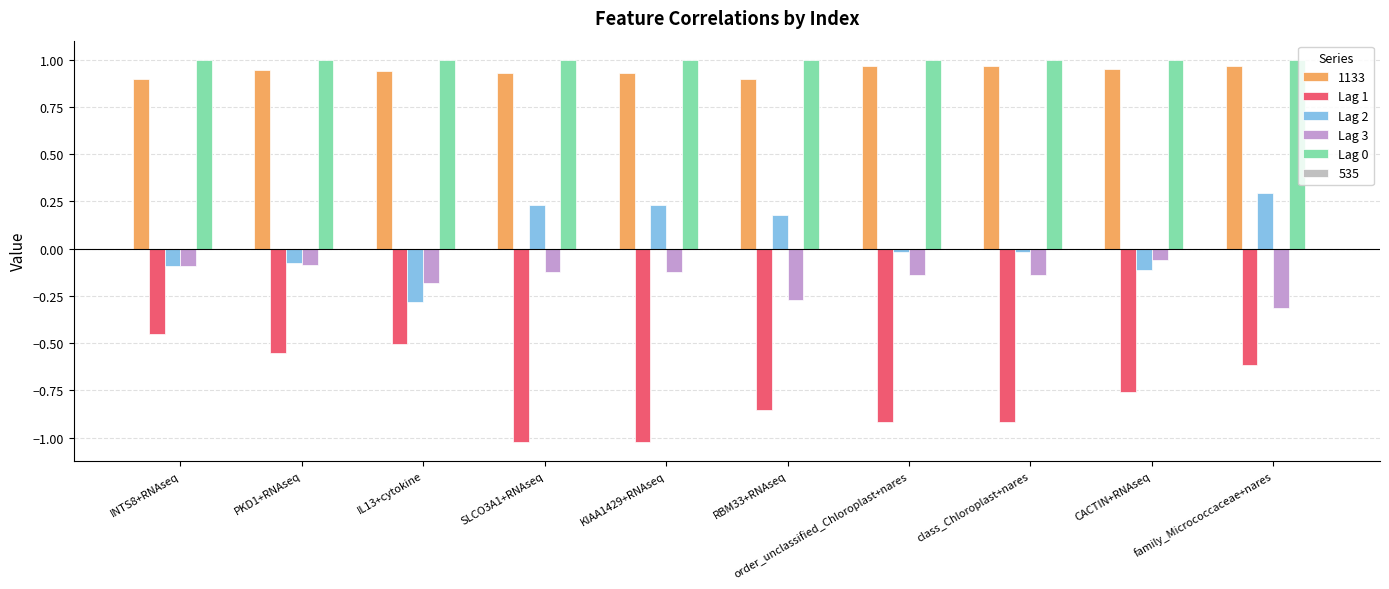

The Lag 0 series shows 1.4 at family_Micrococcaceae+nares. True or false?

False